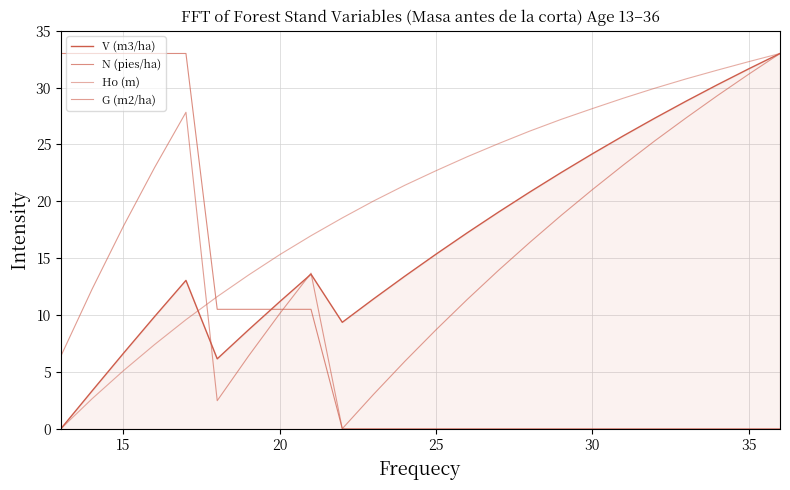

Reading left to right, list all the values displayed in this chart.

V (m3/ha): 0.0	3.3	6.6	9.9	13.0	6.1	8.7	11.2	13.6	9.4	11.4	13.4	15.4	17.2	19.1	20.8	22.5	24.2	25.8	27.3	28.8	30.3	31.7	33.0
N (pies/ha): 33.0	33.0	33.0	33.0	33.0	10.5	10.5	10.5	10.5	0.0	0.0	0.0	0.0	0.0	0.0	0.0	0.0	0.0	0.0	0.0	0.0	0.0	0.0	0.0
Ho (m): 0.0	2.6	5.1	7.4	9.6	11.6	13.5	15.3	17.0	18.5	20.0	21.4	22.7	23.9	25.1	26.2	27.2	28.2	29.1	29.9	30.8	31.5	32.3	33.0
G (m2/ha): 6.4	12.3	17.8	23.0	27.8	2.5	6.4	10.1	13.7	0.0	3.0	5.9	8.7	11.4	13.9	16.4	18.8	21.0	23.2	25.3	27.3	29.3	31.2	33.0